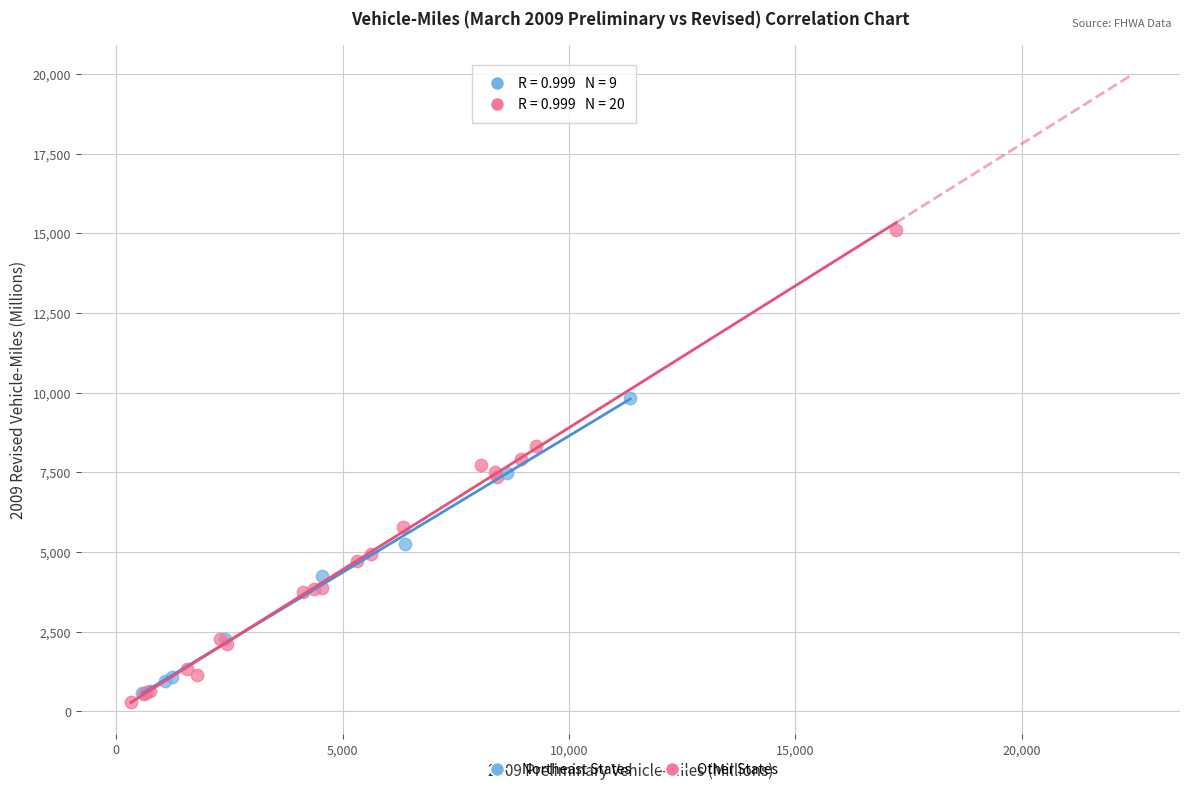

Which series reaches the maximum Y coordinate?

Other States